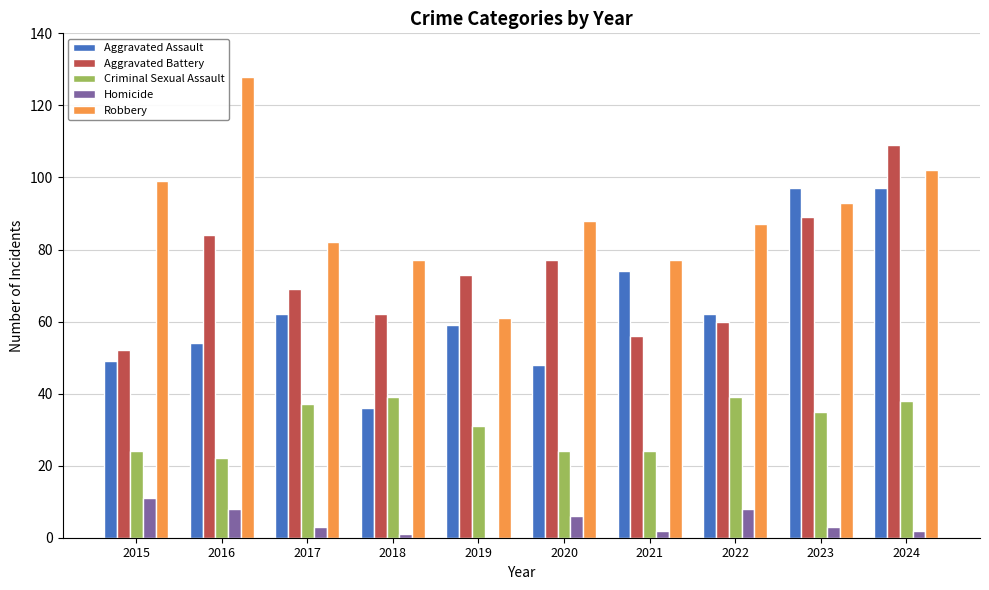

What value does the Aggravated Battery series have at 2018, to the nearest 10?

60